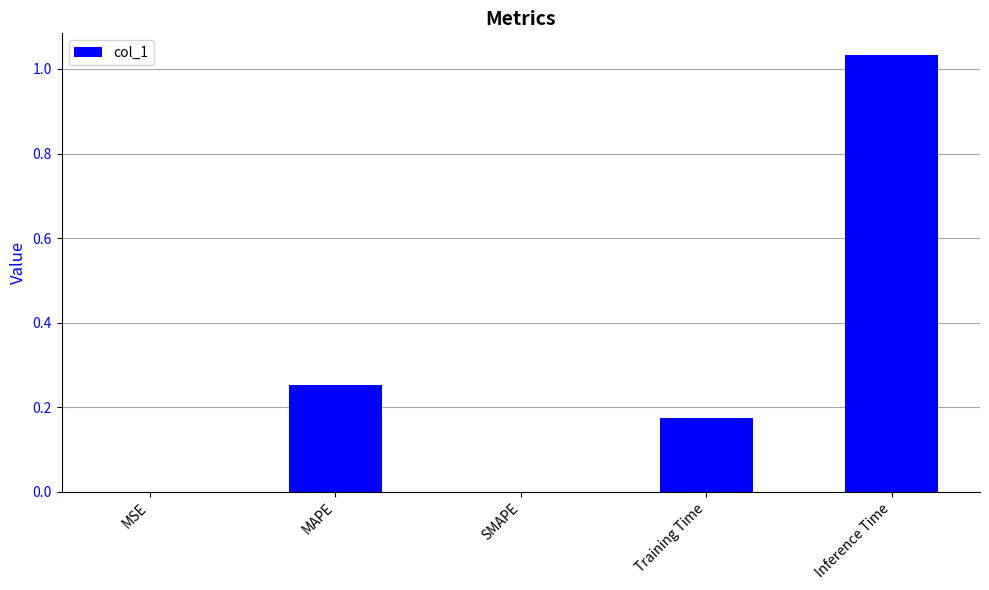

Which has a higher value, Training Time or MSE?

Training Time